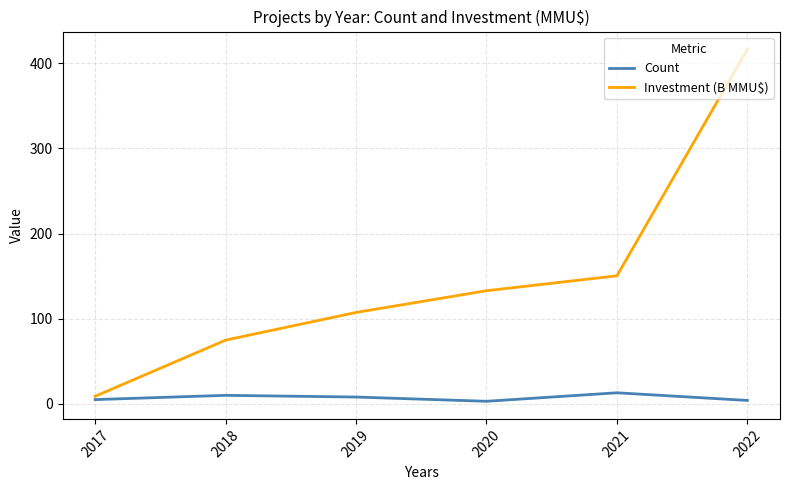

Is the value of Investment (B MMU$) at 2018 greater than the value of Count at 2018?

Yes